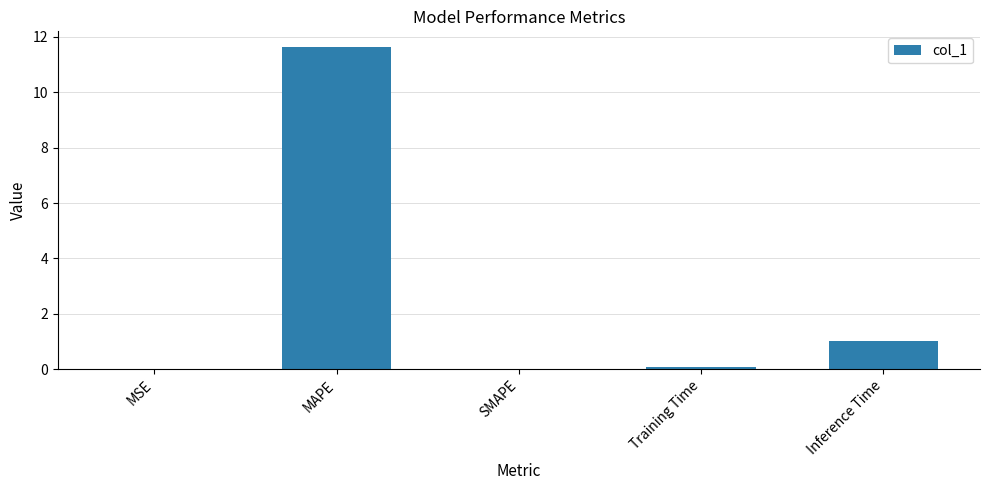

What is the average value?

2.5